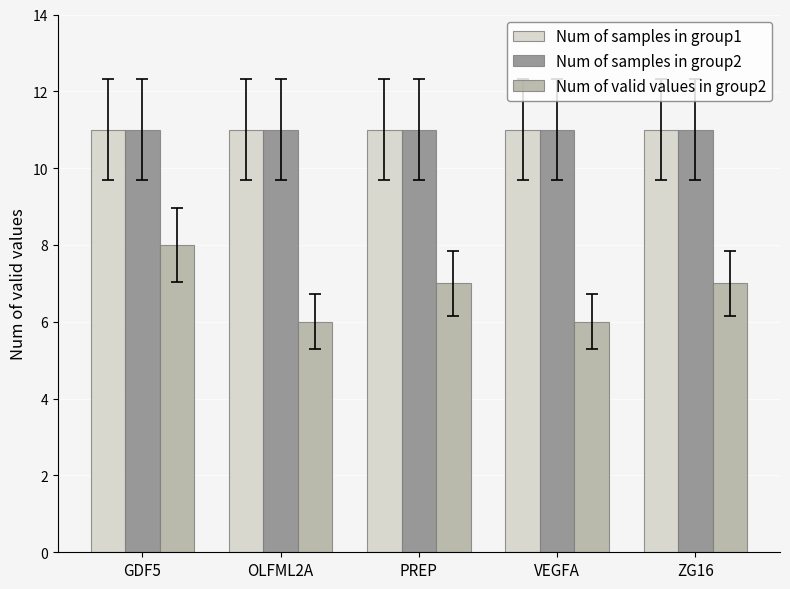

What is the label of the 3rd bar from the left?

PREP